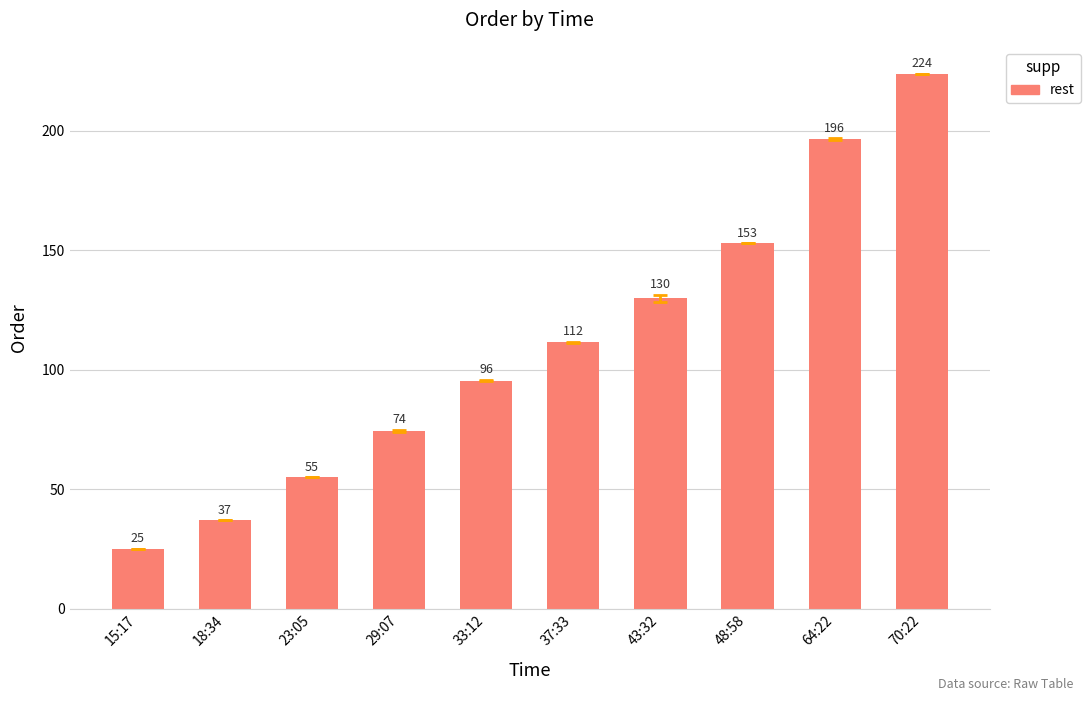

Does the chart contain any negative values?

No